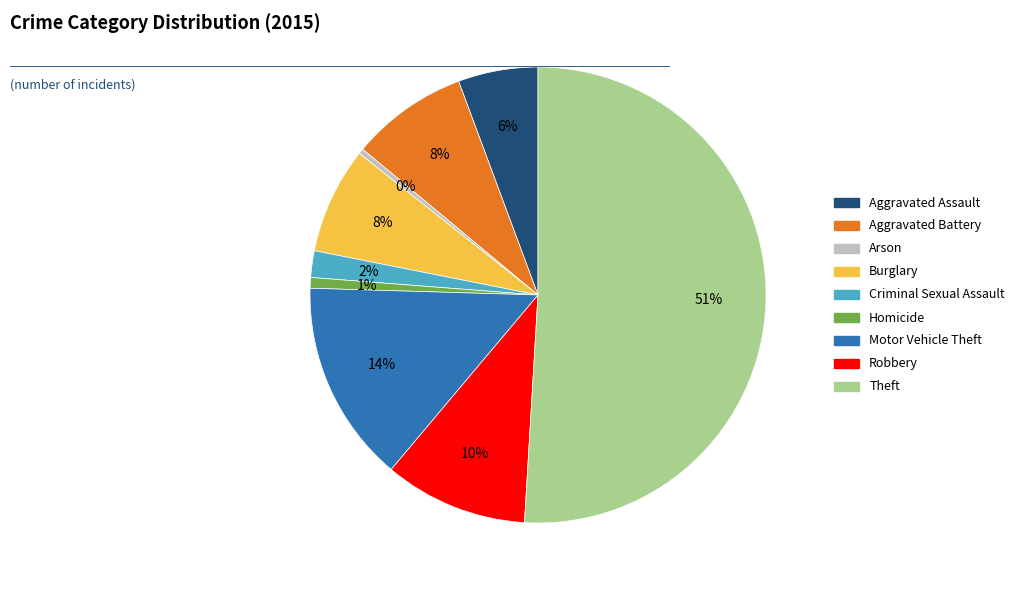

Which has a higher value, Theft or Criminal Sexual Assault?

Theft